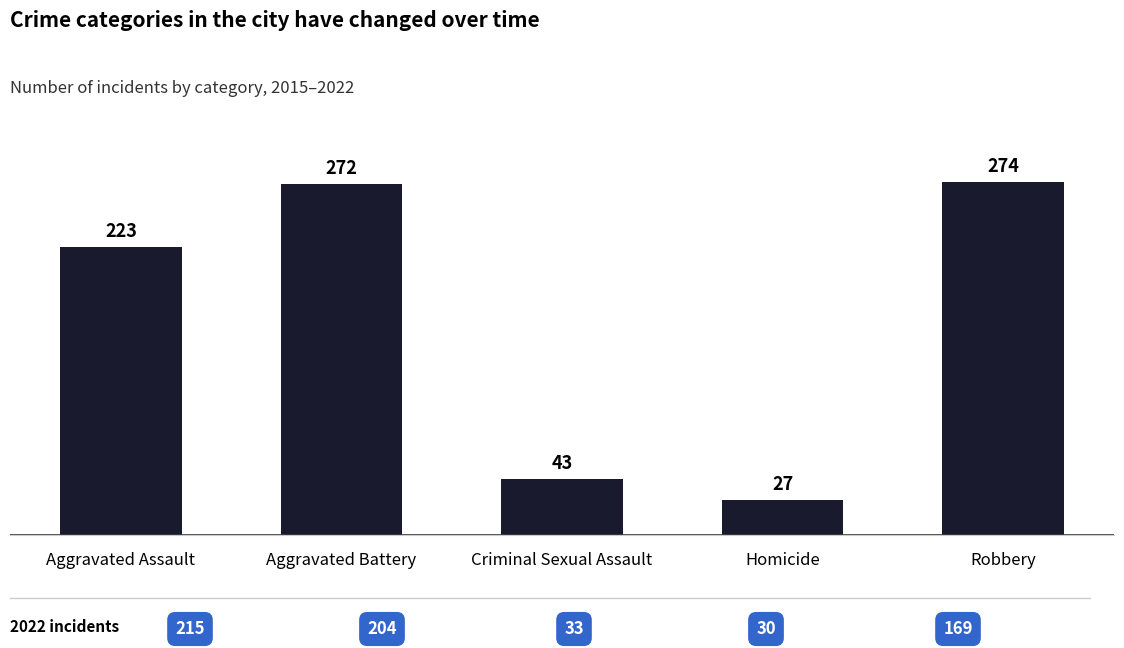

The value at Aggravated Battery is 426. True or false?

False